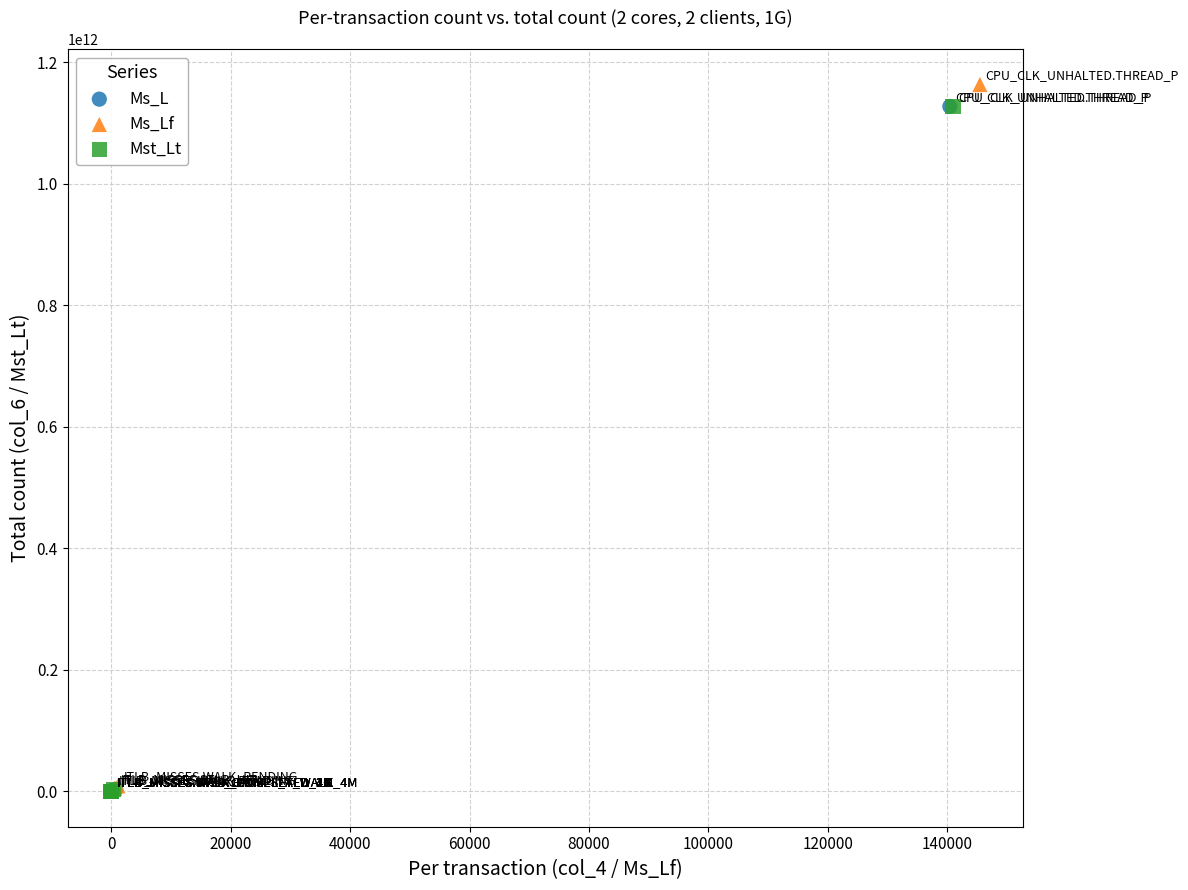

Which series has the widest spread of Y values?

Ms_Lf